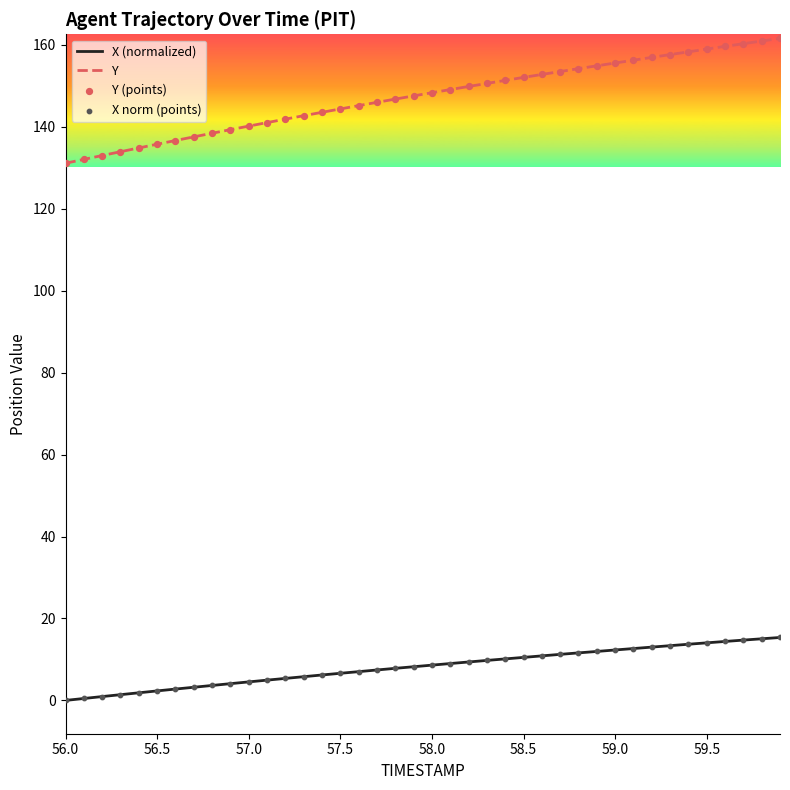

Which series has the largest total across all categories?

Y